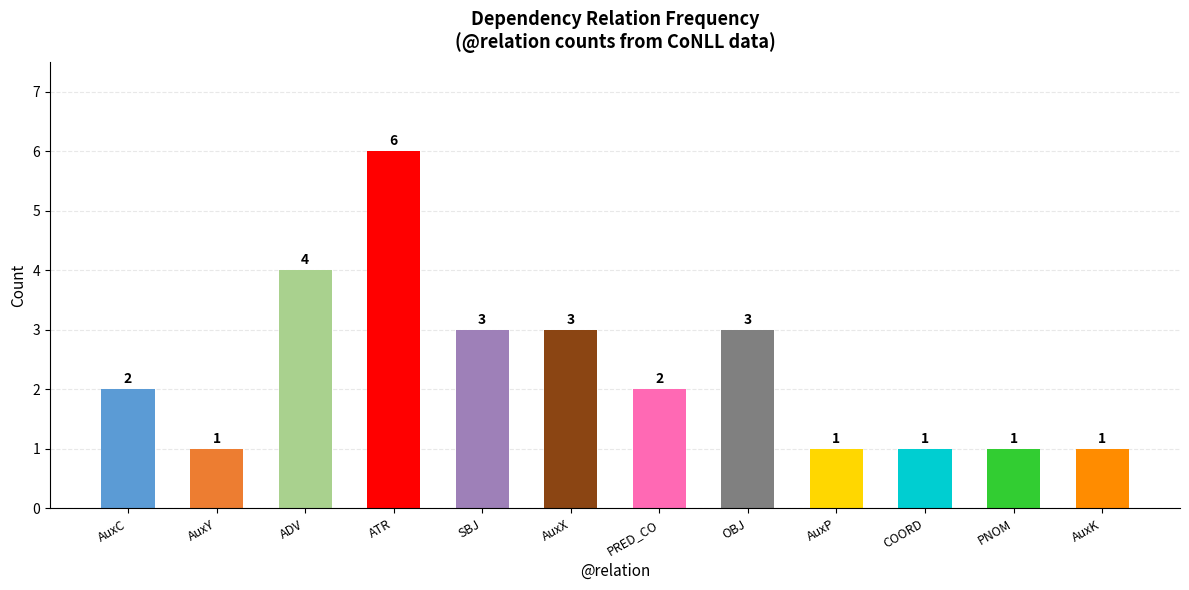

How many data points are less than 2?

5